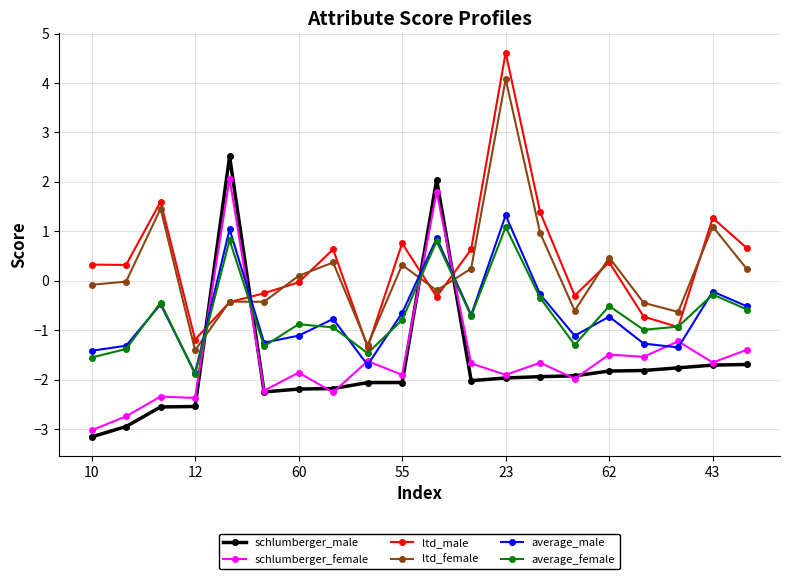

What is the lowest value of the schlumberger_female series?

-3.0